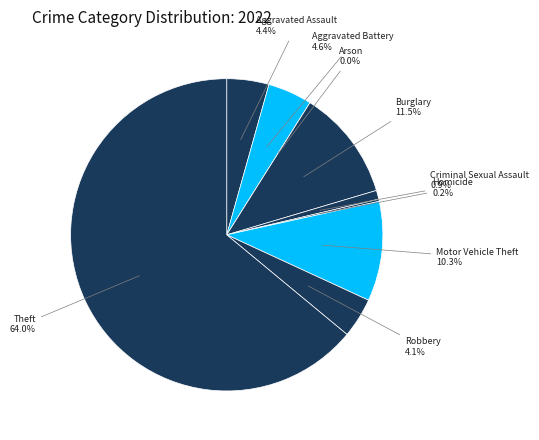

What percentage is NOT represented by Aggravated Battery?

95.4%